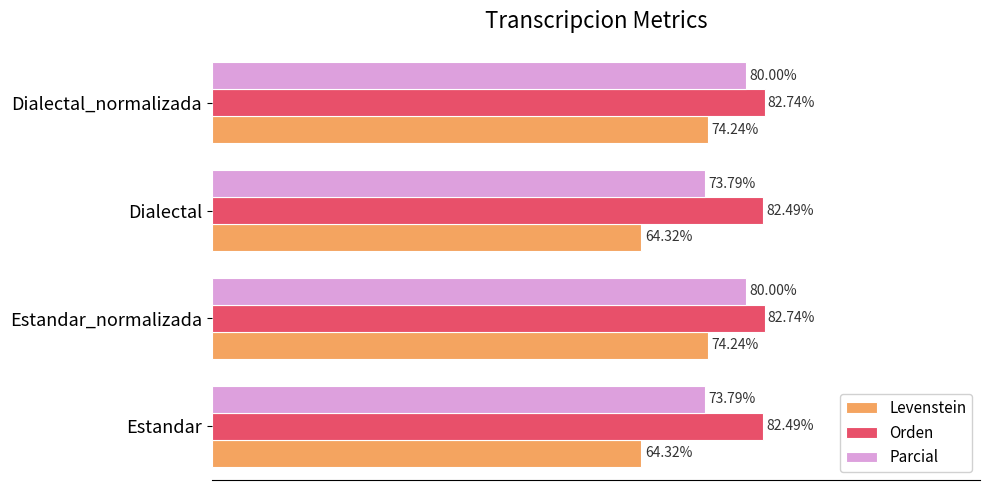

Which series has the largest range (max minus min)?

Levenstein